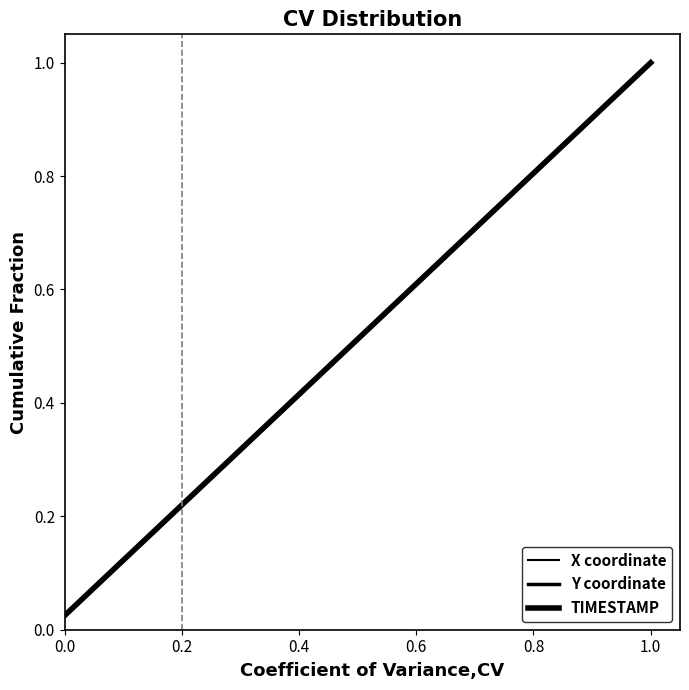

What is the average value of the TIMESTAMP series?

0.5